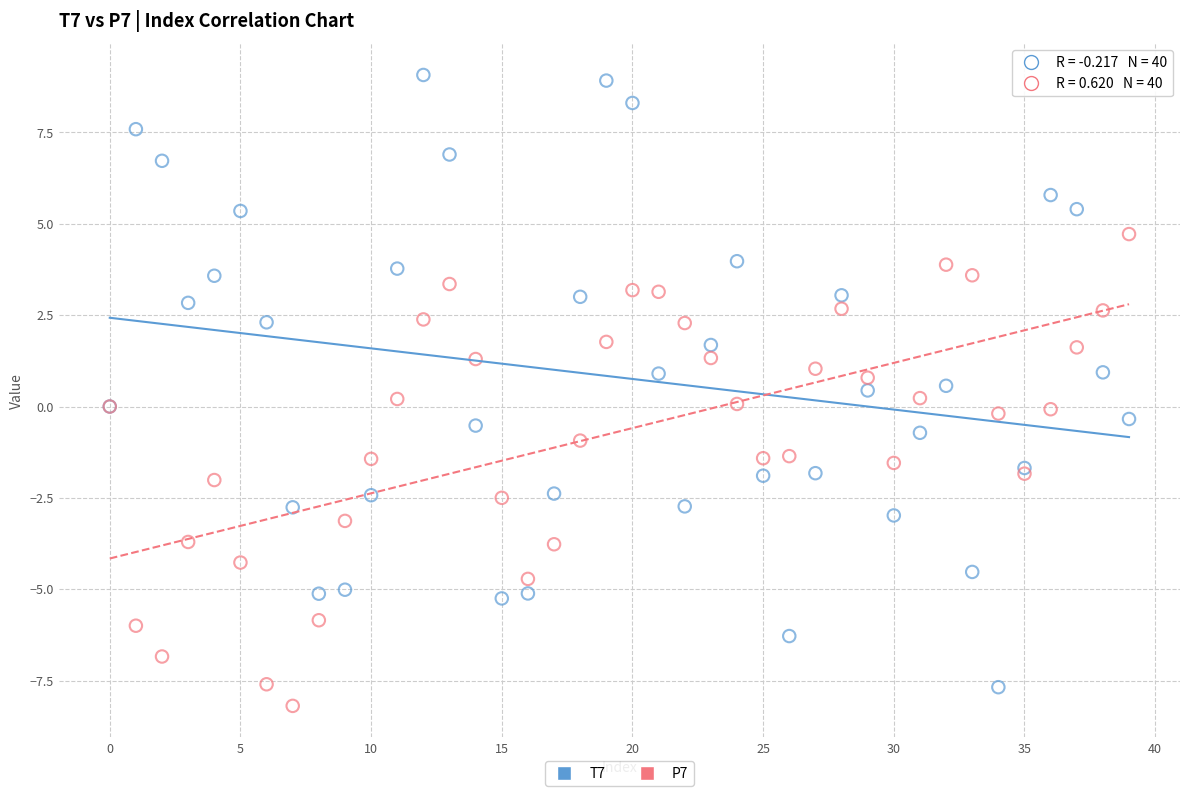

What are all the series names shown in the legend?

T7, P7